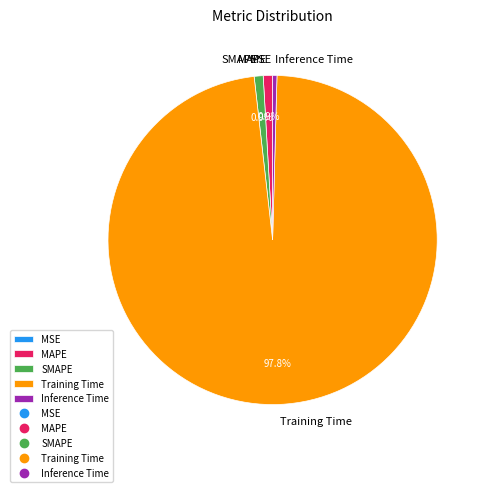

What is the largest slice in the pie chart?

Training Time